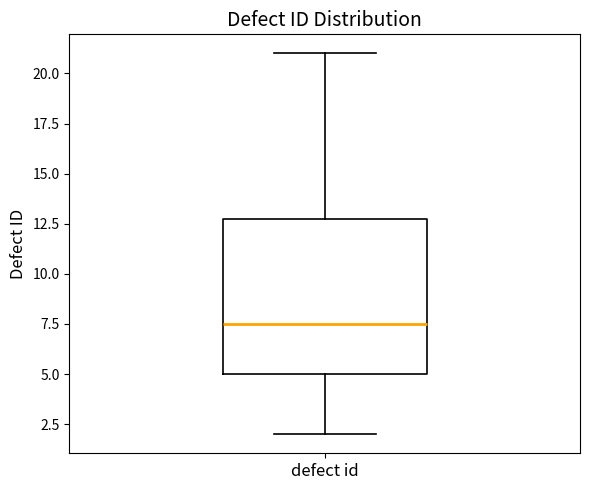

Where does the upper whisker of the box for defect id end on the y-axis? The values are not printed on the chart, so give them approximately, as read against the axis.

21.0